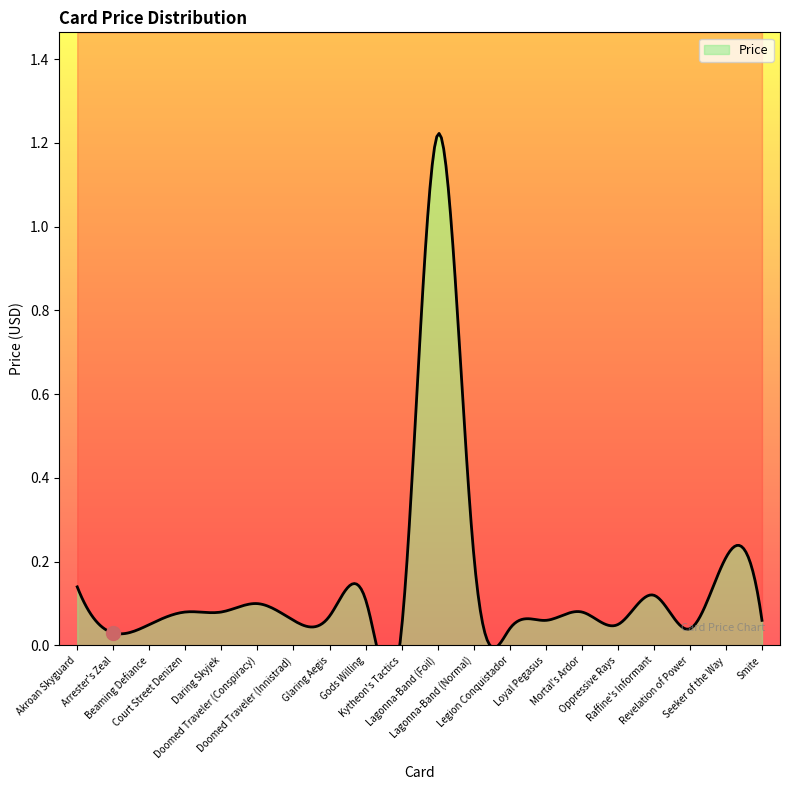

What is the label of the 1st point from the right?

Smite